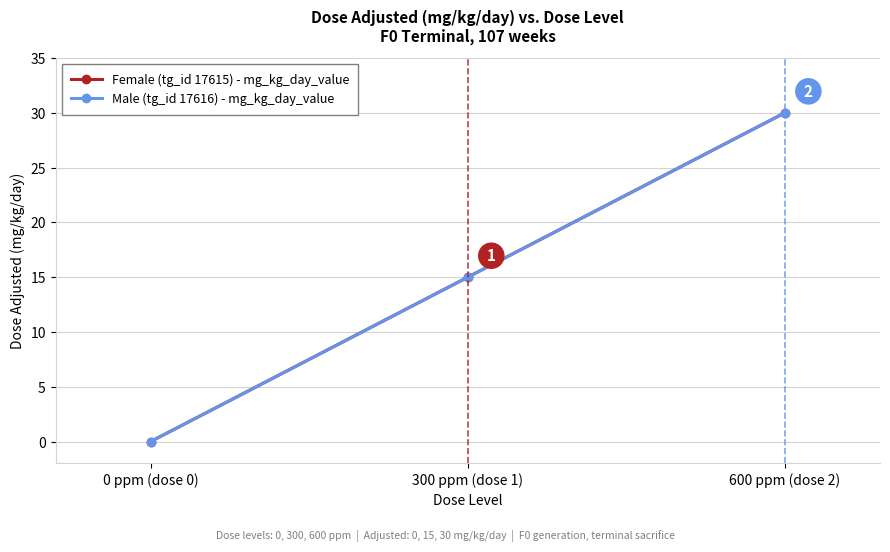

What is the difference between the maximum and minimum values in the Female (tg_id 17615) - mg_kg_day_value series?

30